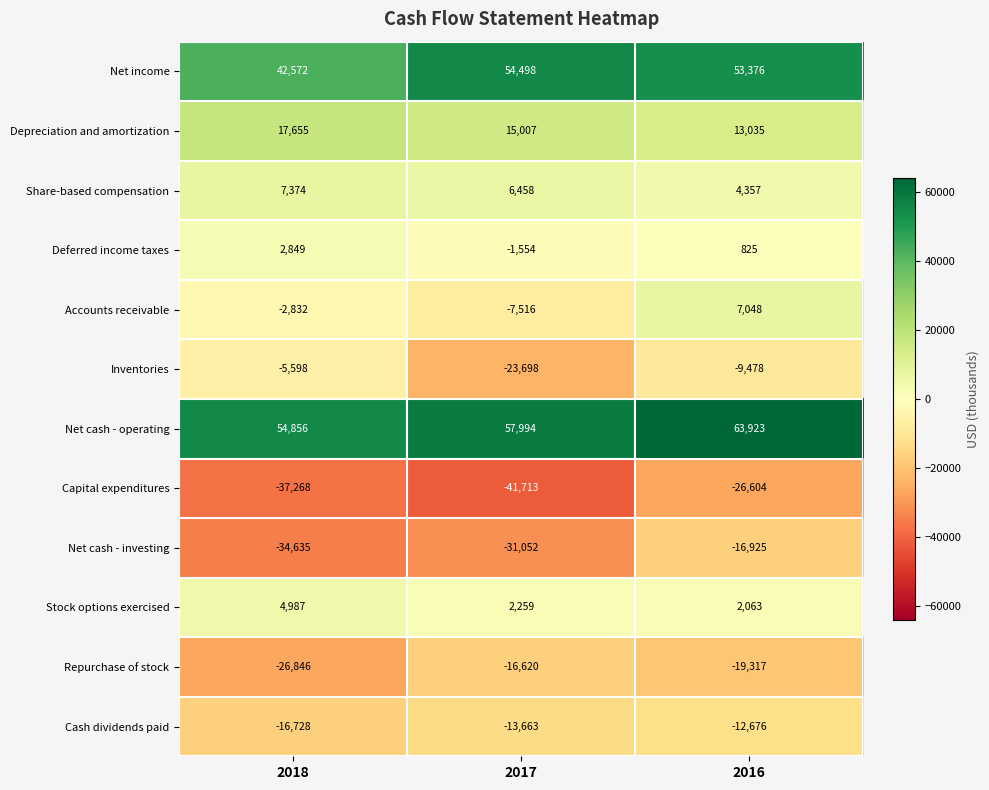

What is the maximum value shown in the chart?

63923